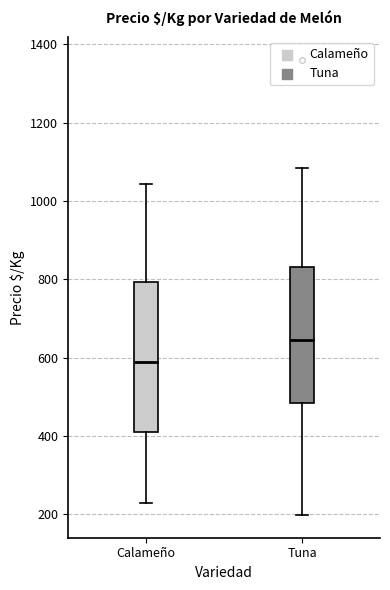

Reading left to right, read every box against the y-axis: the position of its median line, the range the box covers, and the ends of its whiskers. The values are not printed on the chart, so give them approximately, as read against the axis.

Calameño: median 580, box 420 to 800, whiskers 220 to 1040
Tuna: median 640, box 480 to 840, whiskers 200 to 1080